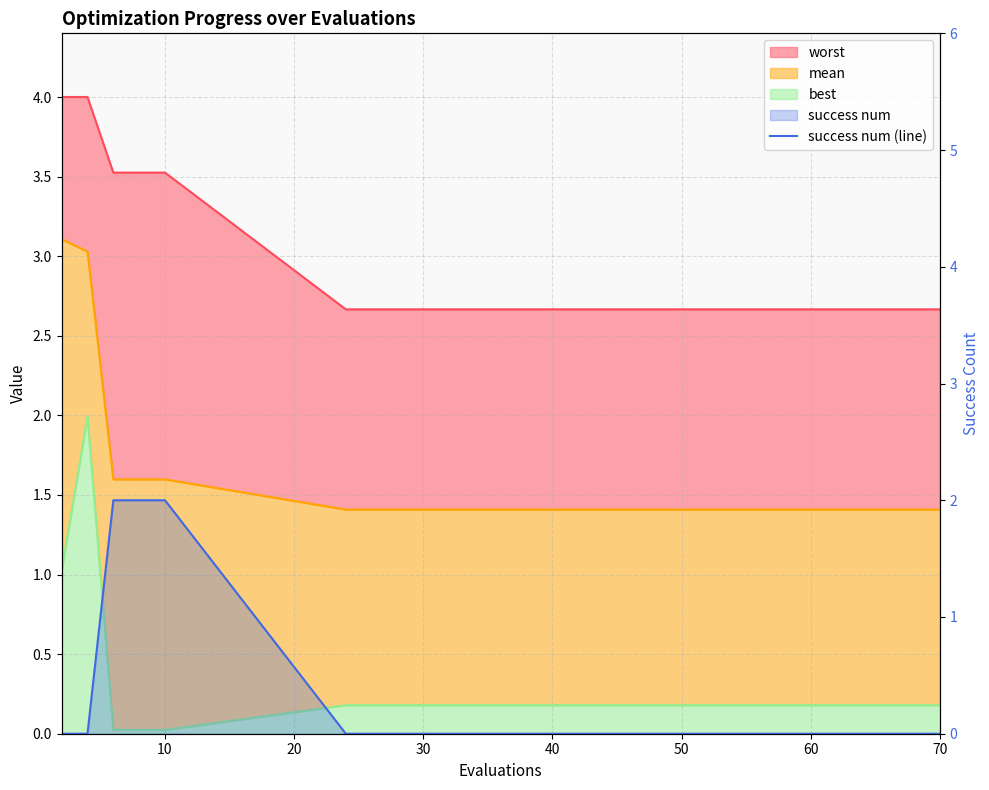

Between 10 and 70, which is larger?

10